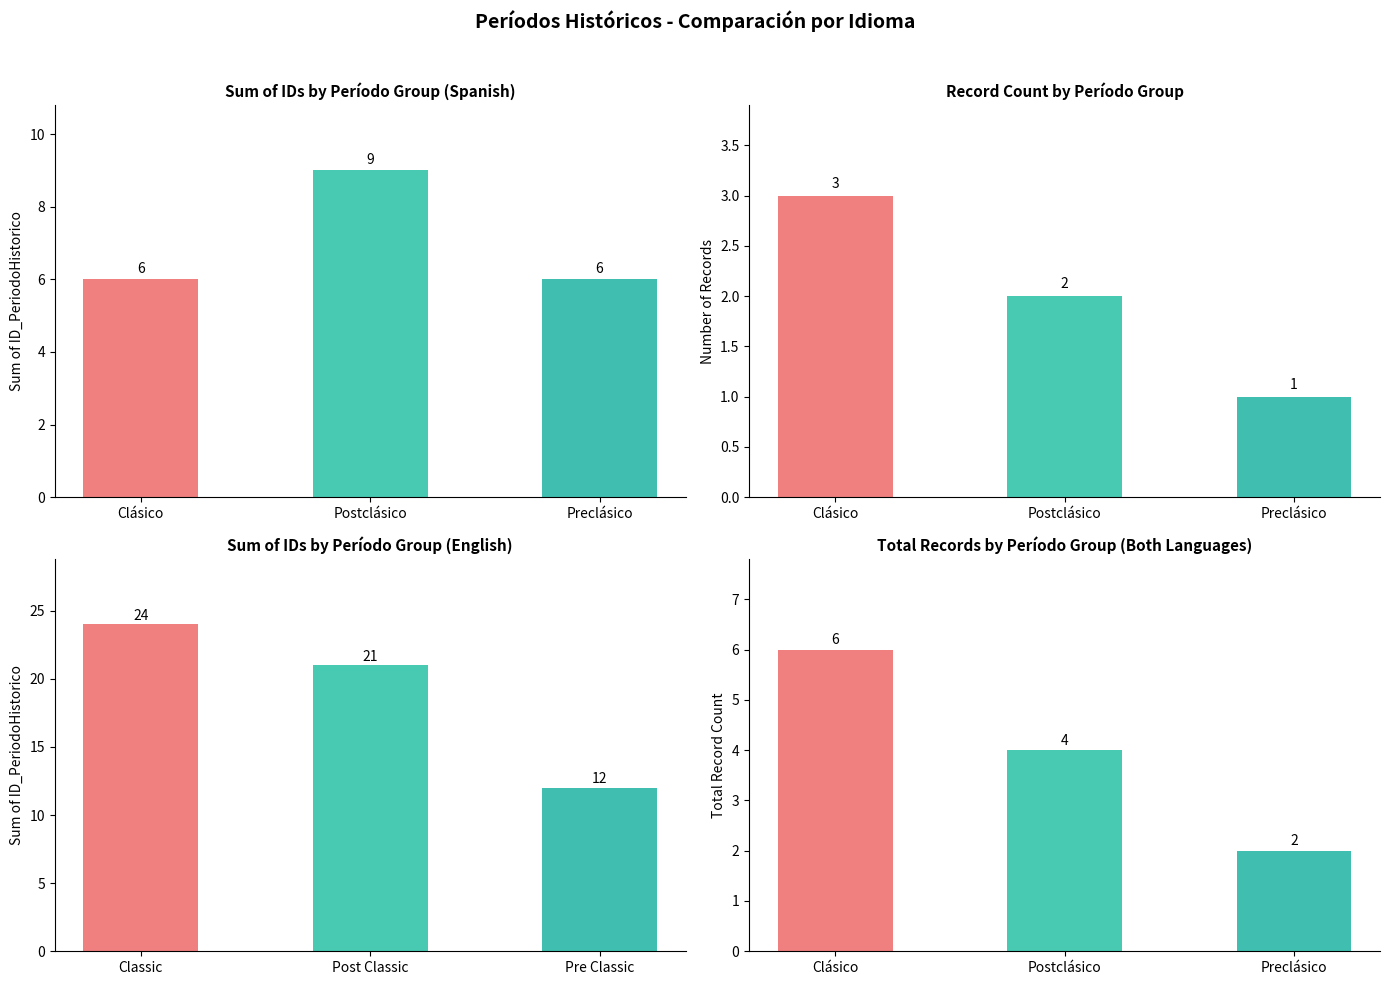

The ID Sum (ES) series shows 4 at Postclásico. True or false?

False